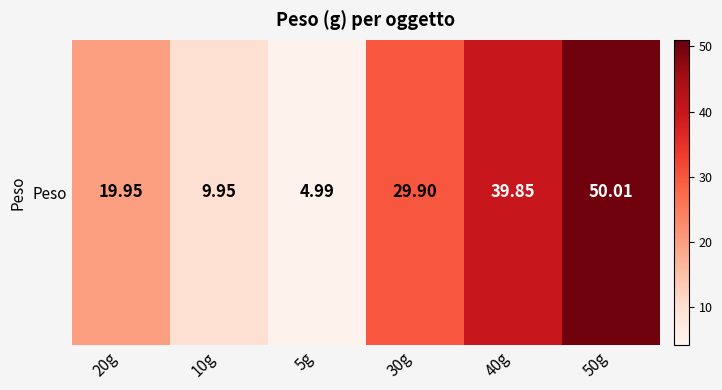

What is the maximum value shown in the chart?

50.0